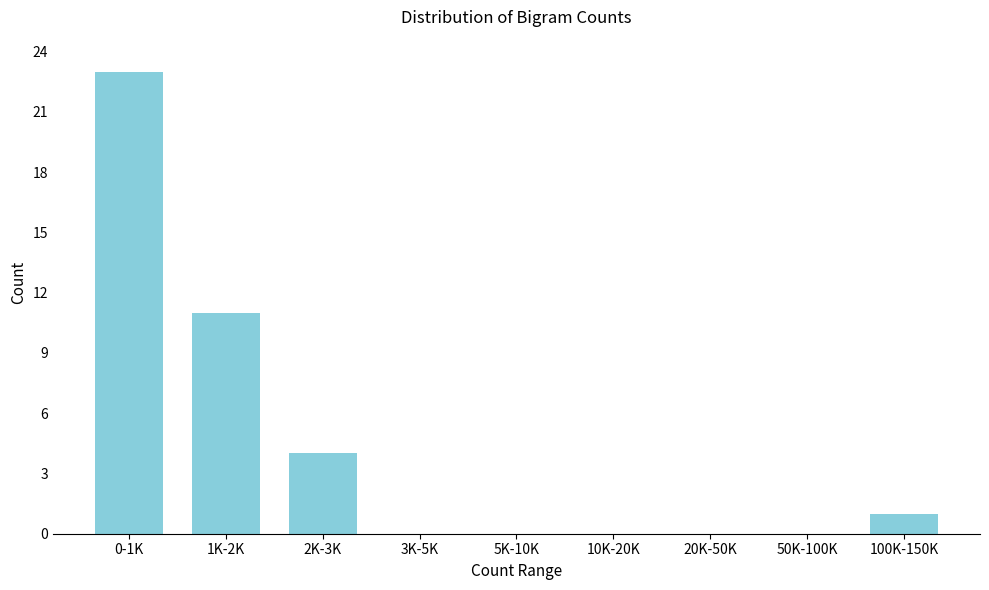

Reading left to right, list all the values displayed in this chart.

0-1K=23	1K-2K=11	2K-3K=4	3K-5K=0	5K-10K=0	10K-20K=0	20K-50K=0	50K-100K=0	100K-150K=1